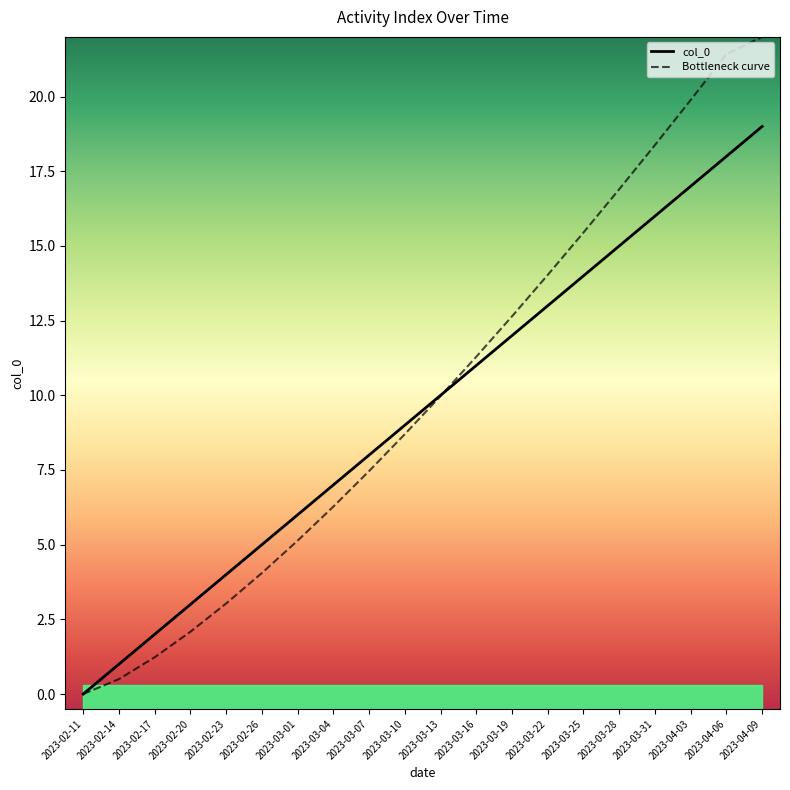

True or false: the data shows 2 at 2023-02-20.

False